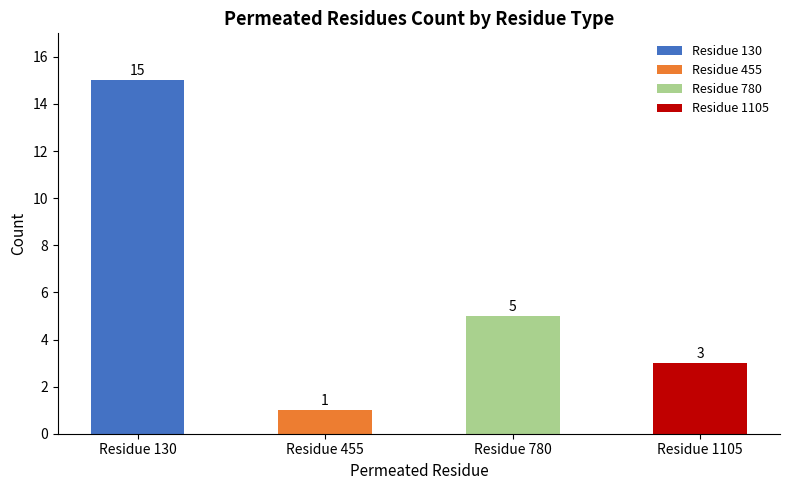

Rank the categories by value from lowest to highest.

Residue 455, Residue 1105, Residue 780, Residue 130